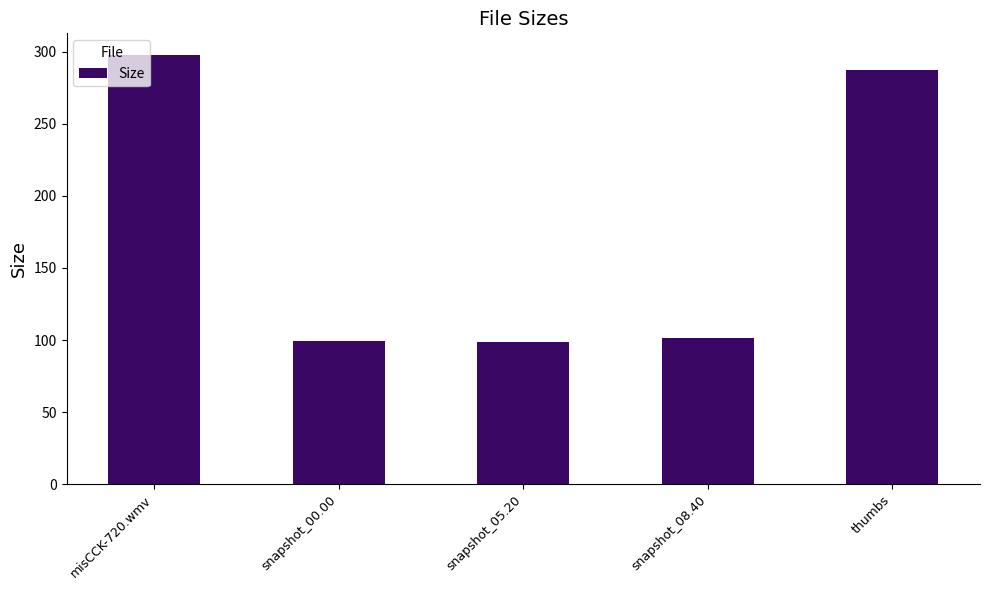

True or false: the data shows 140.5 at snapshot_08.40.

False